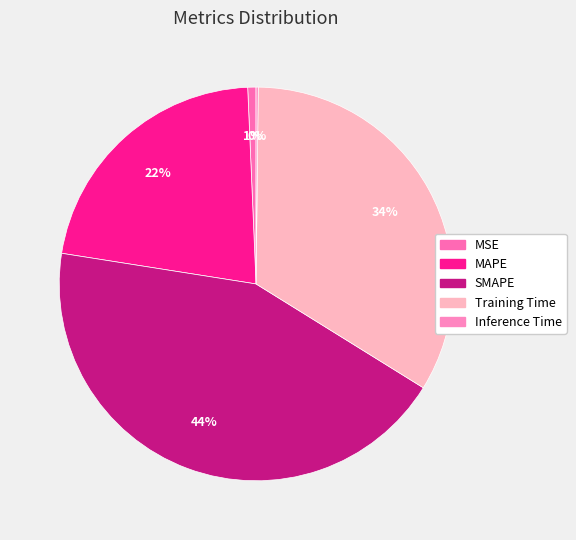

How many slices are in this pie chart?

5